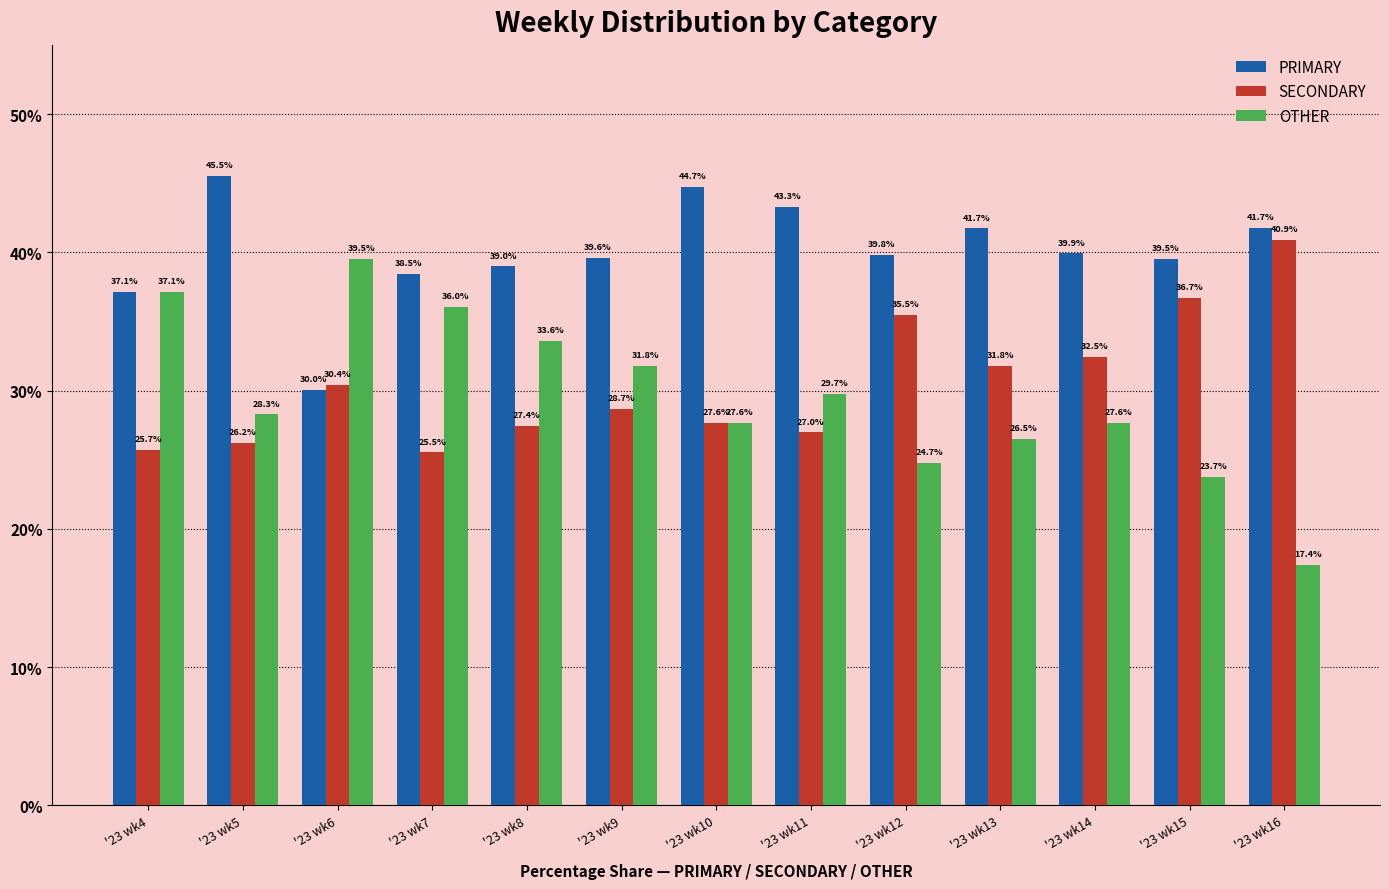

Rank the categories by SECONDARY value from lowest to highest.

'23 wk7, '23 wk4, '23 wk5, '23 wk11, '23 wk8, '23 wk10, '23 wk9, '23 wk6, '23 wk13, '23 wk14, '23 wk12, '23 wk15, '23 wk16